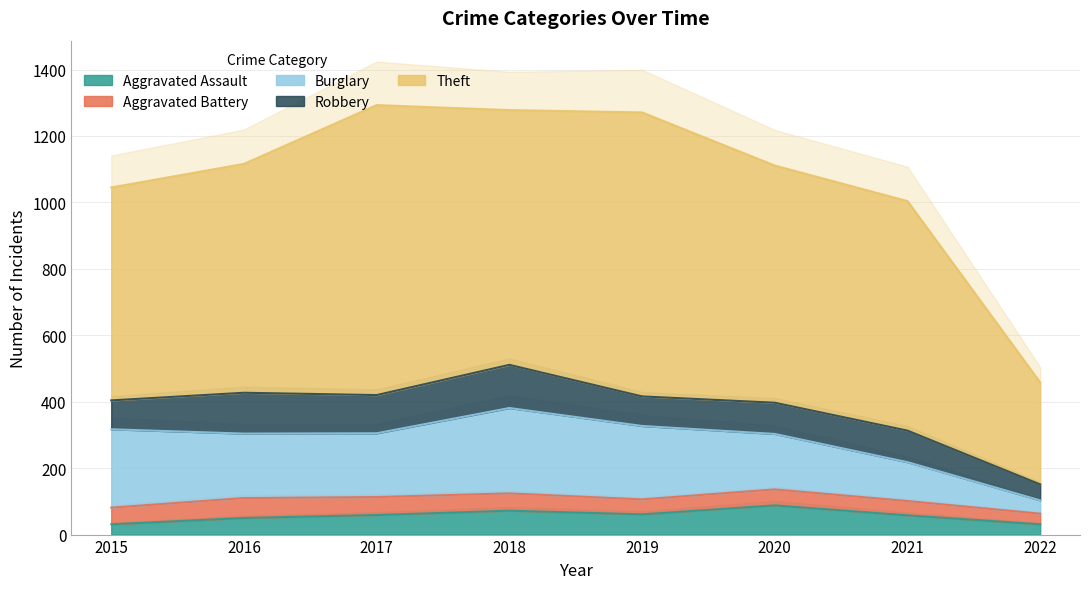

Reading left to right, extract all data points from this chart.

Aggravated Assault: 2015=31	2016=50	2017=59	2018=72	2019=61	2020=88	2021=58	2022=31
Aggravated Battery: 2015=50	2016=60	2017=54	2018=52	2019=45	2020=48	2021=43	2022=32
Burglary: 2015=236	2016=194	2017=192	2018=257	2019=221	2020=167	2021=117	2022=40
Robbery: 2015=87	2016=123	2017=115	2018=130	2019=89	2020=94	2021=95	2022=48
Theft: 2015=641	2016=689	2017=873	2018=767	2019=855	2020=714	2021=691	2022=307